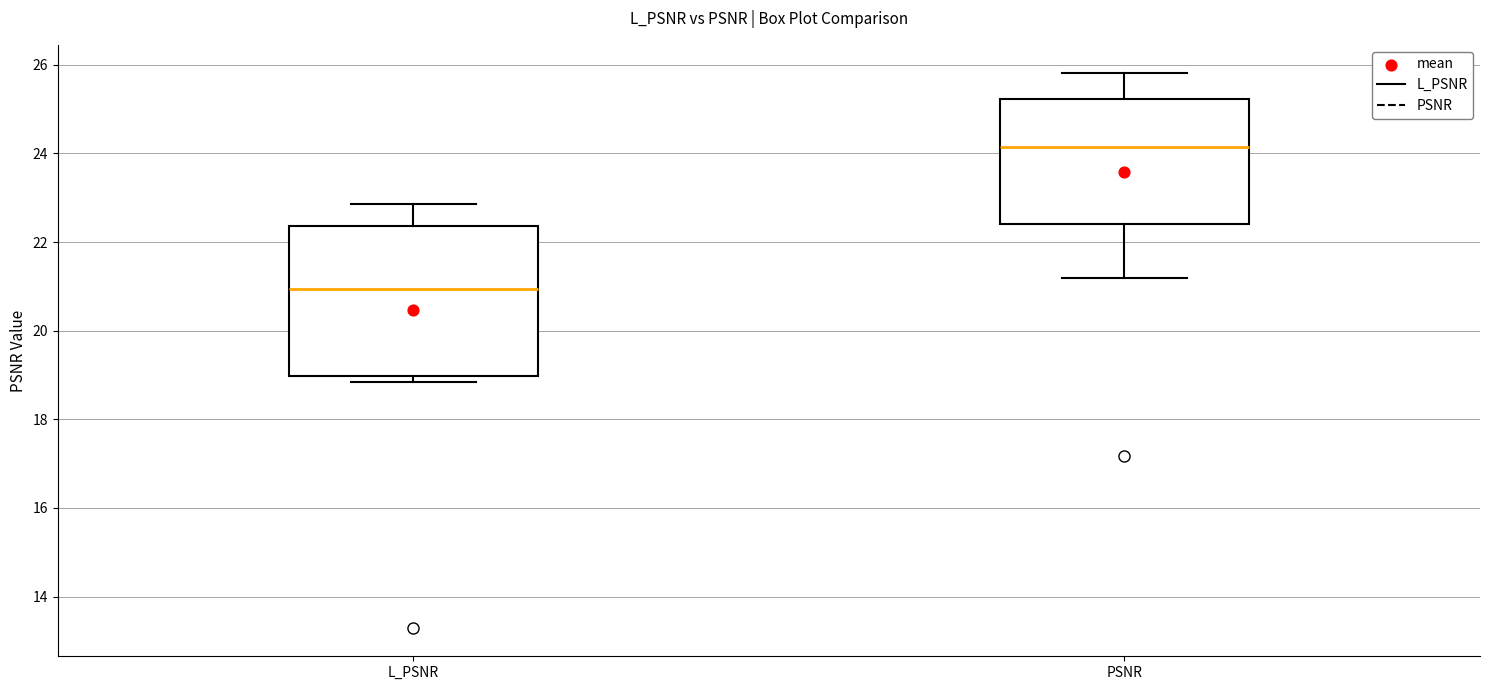

Which box has the lowest median line?

L_PSNR